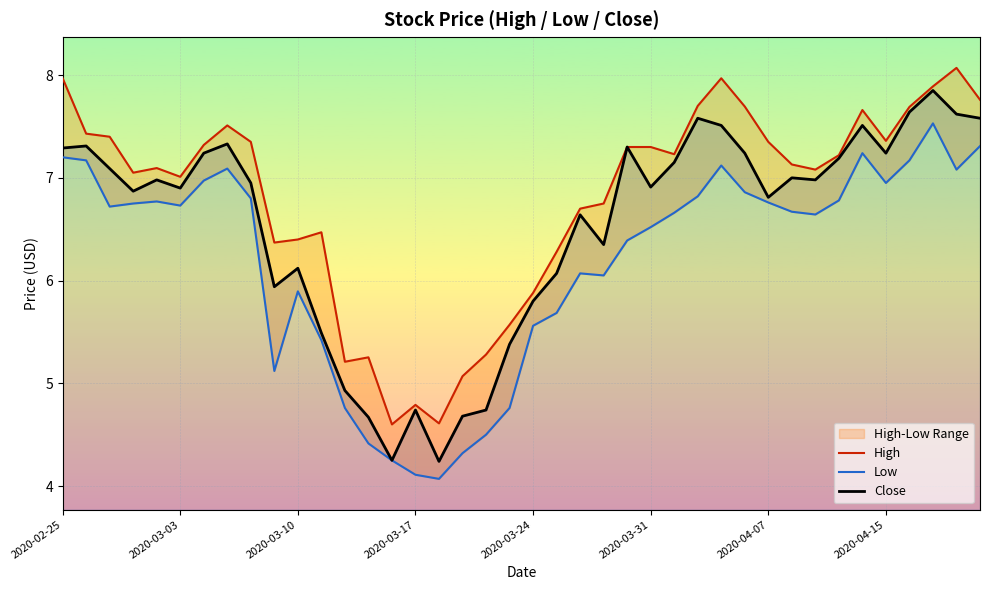

Rank the series at 2020-02-25 from highest to lowest value.

High, Close, Low